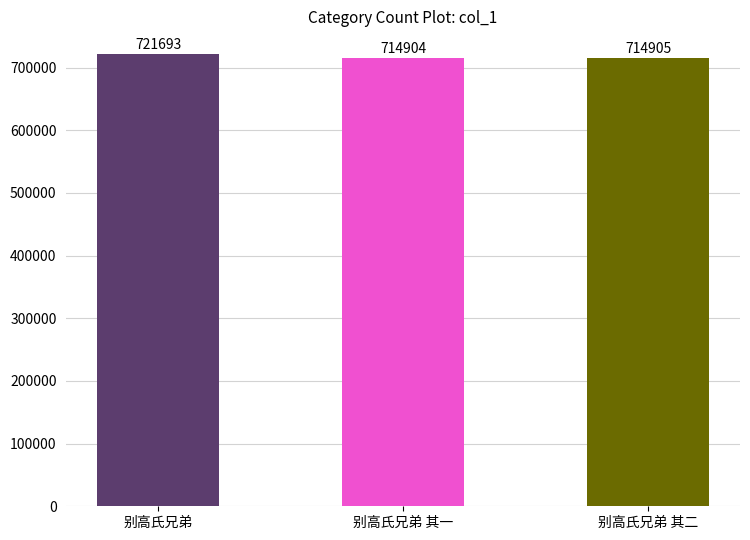

Read the value at 别高氏兄弟.

721693